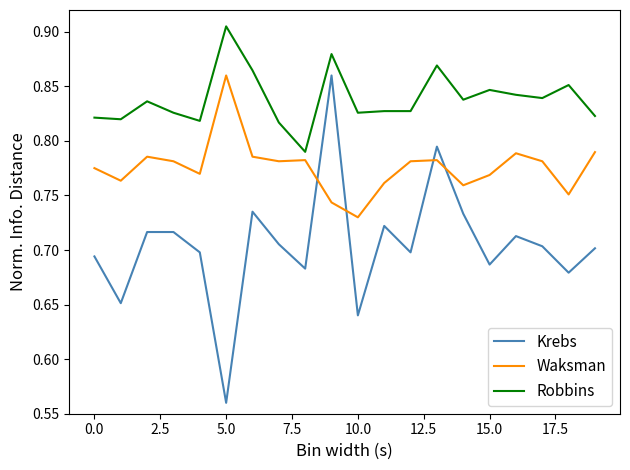

True or false: Robbins and Krebs cross at least once.

False